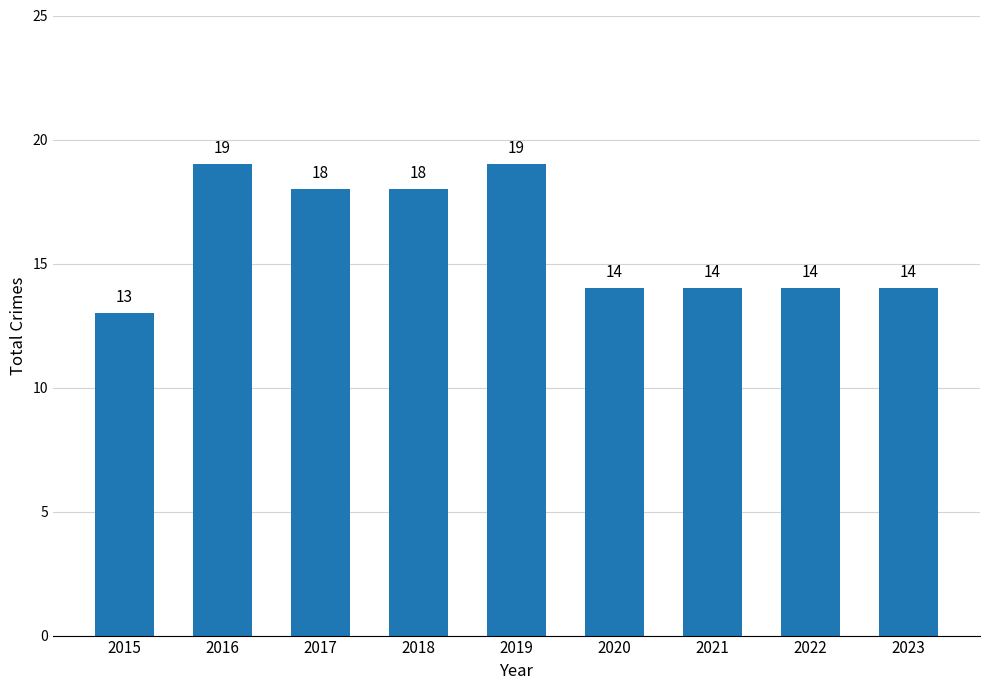

What is the difference between the maximum and second lowest values?

5